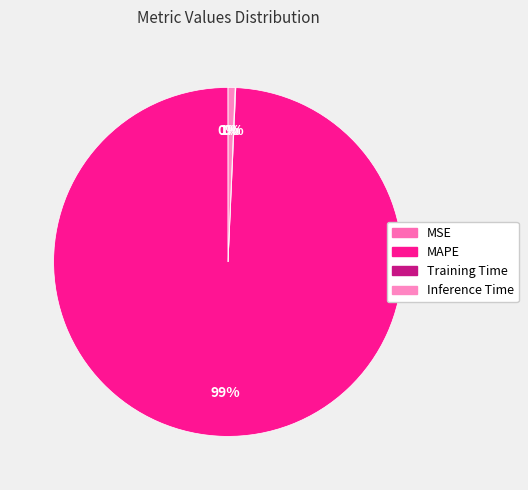

Which category has the smallest portion of the pie?

MSE